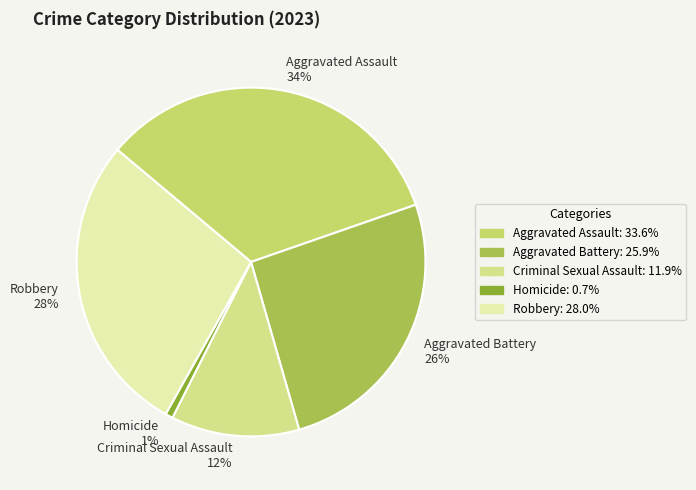

To the nearest percent, what portion does Aggravated Assault represent?

34%